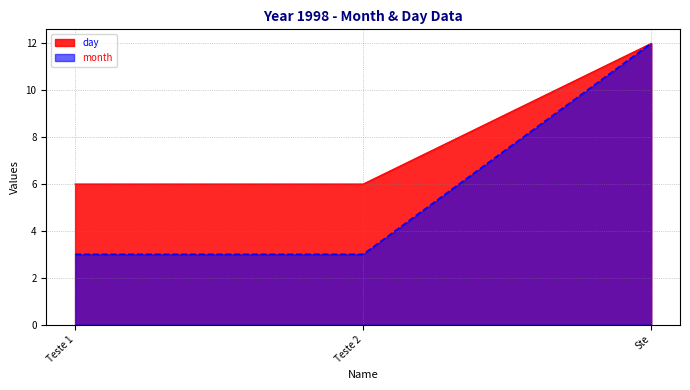

The value of day at Teste 2 is 6. True or false?

True